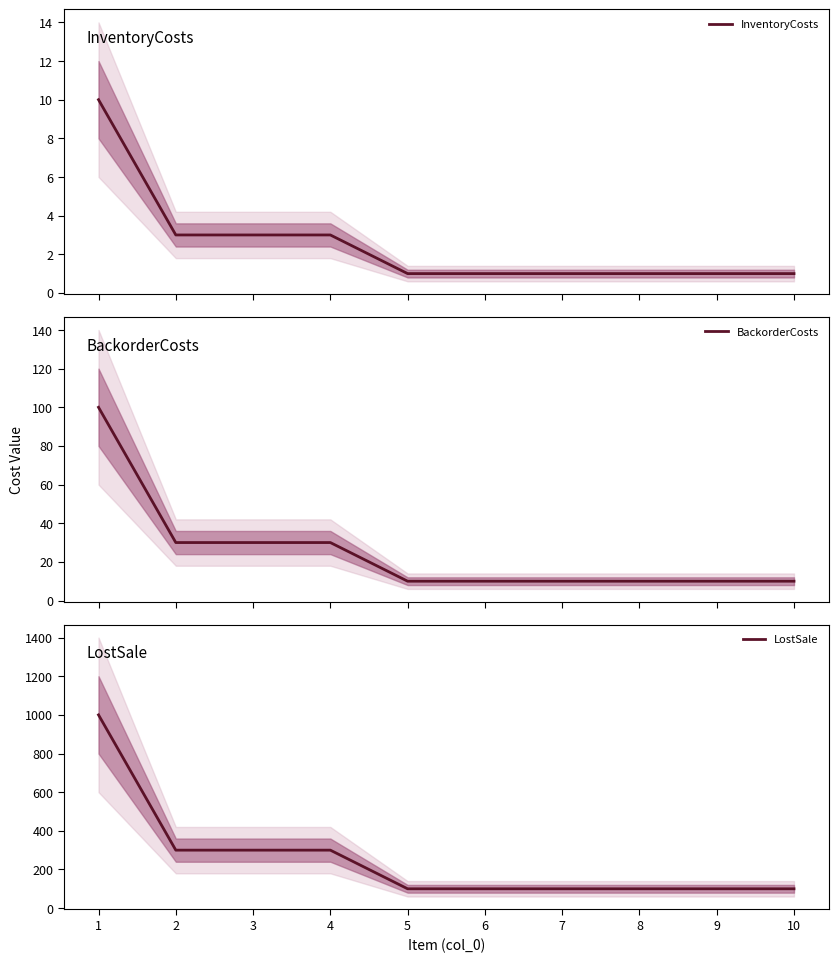

Rank the series at 8 from highest to lowest value.

LostSale, BackorderCosts, InventoryCosts